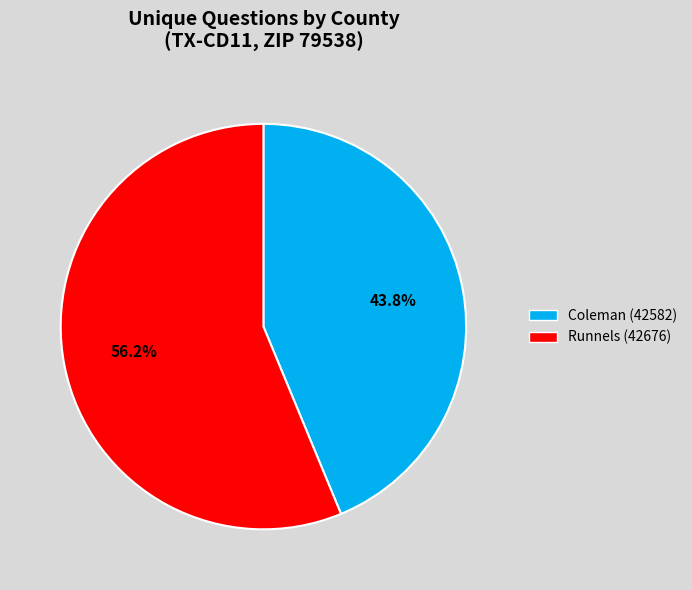

Count the number of slices in the pie.

2